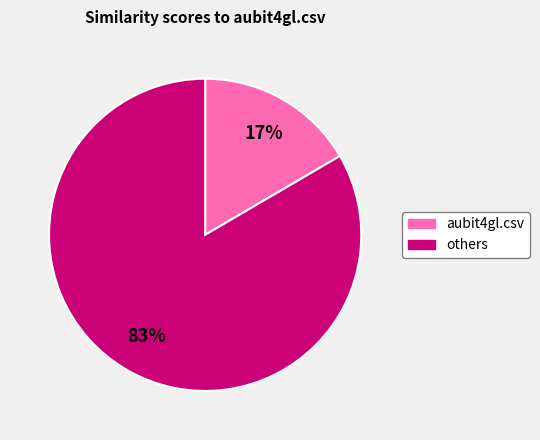

To the nearest percent, what is the average slice percentage?

50%